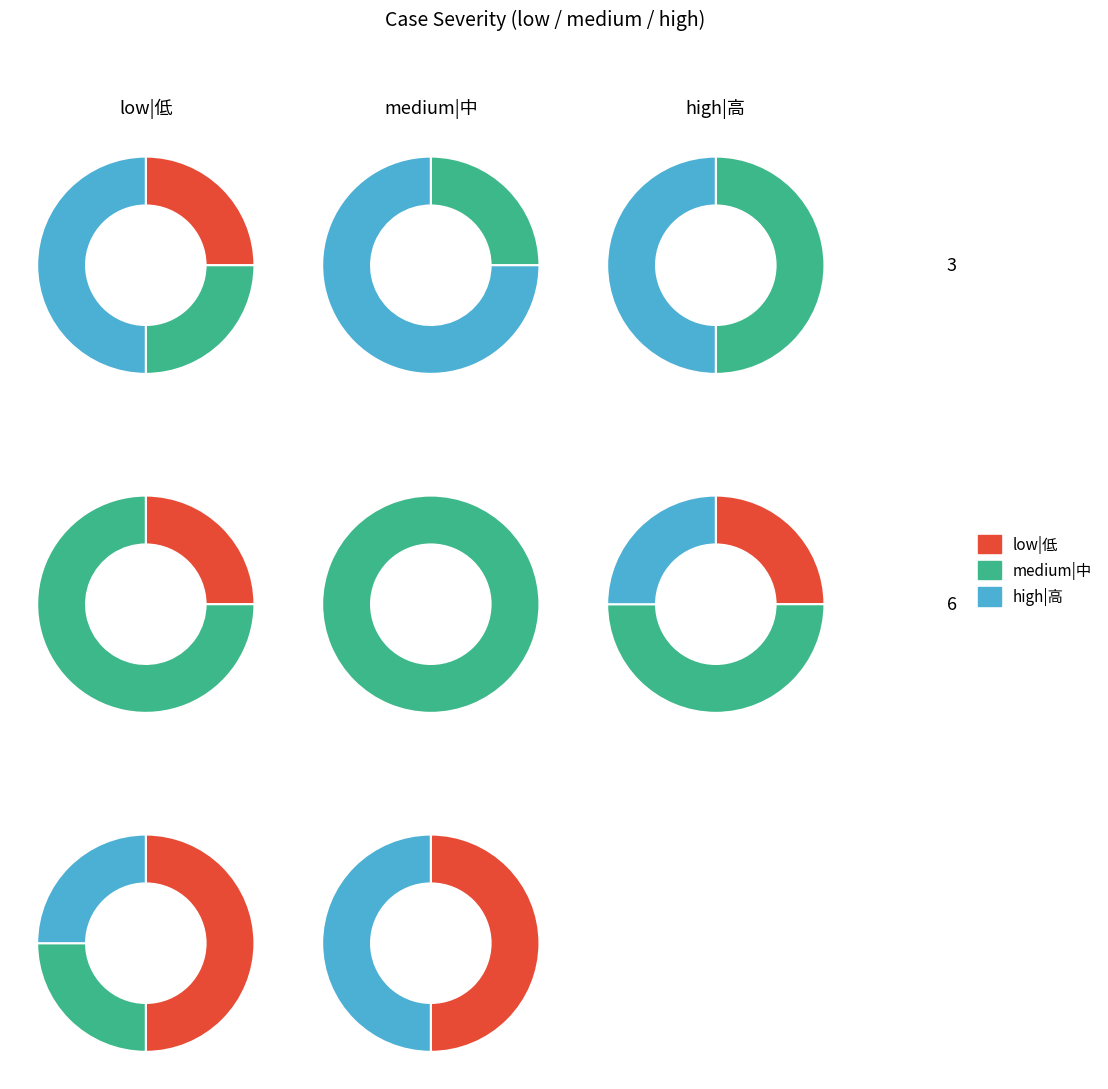

Rank the series by their average value, from highest to lowest.

medium|中, high|高, low|低